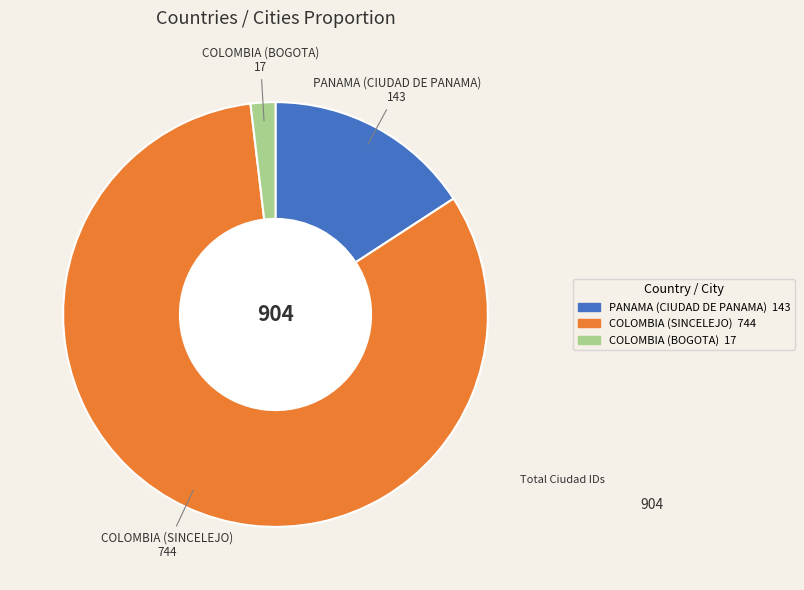

Which category accounts for the majority?

COLOMBIA (SINCELEJO)